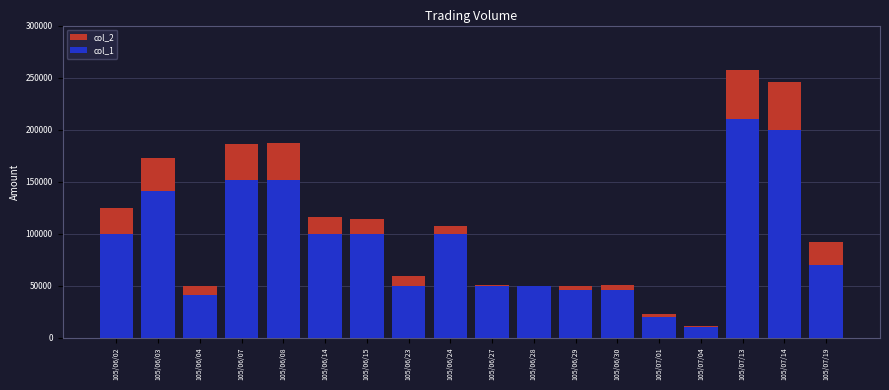

At how many categories does at least one series exceed 25738?

16